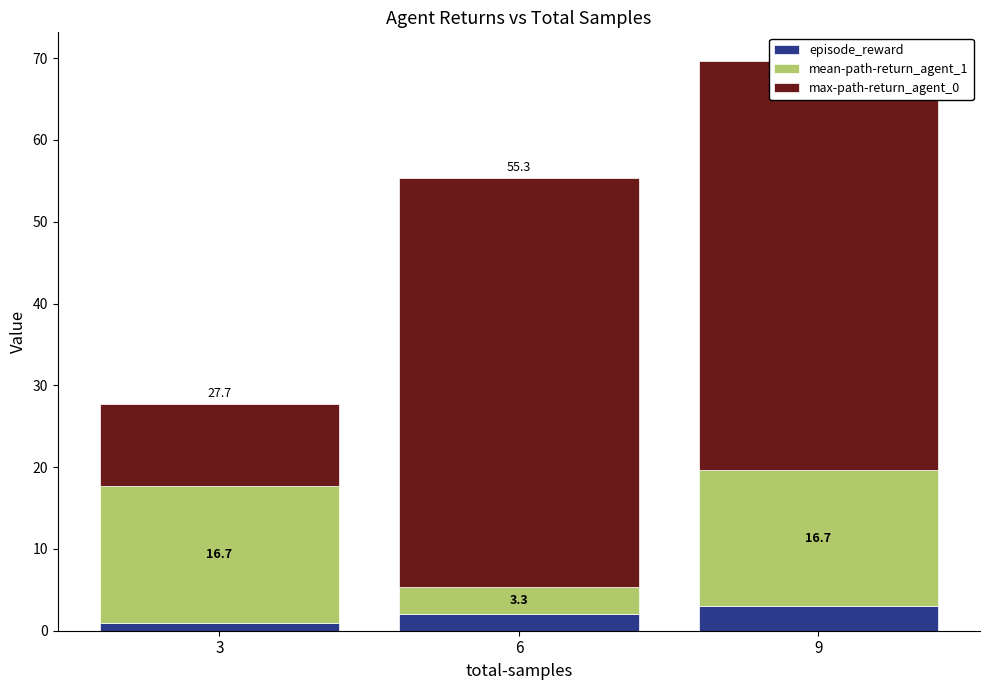

Which series has the largest range (max minus min)?

max-path-return_agent_0